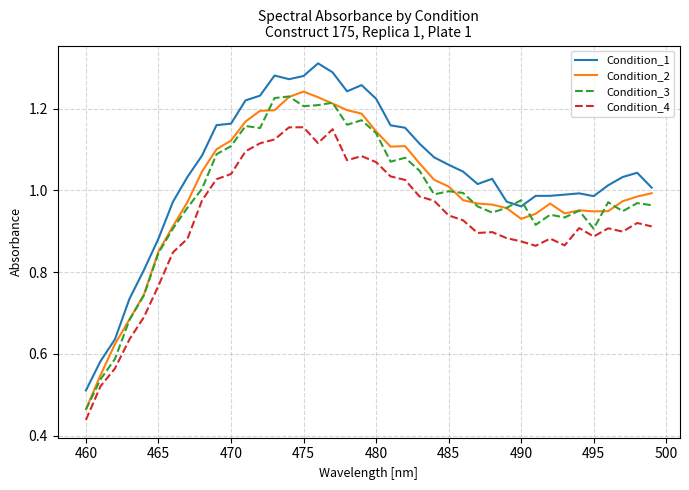

Which series has the largest total across all categories?

Condition_1